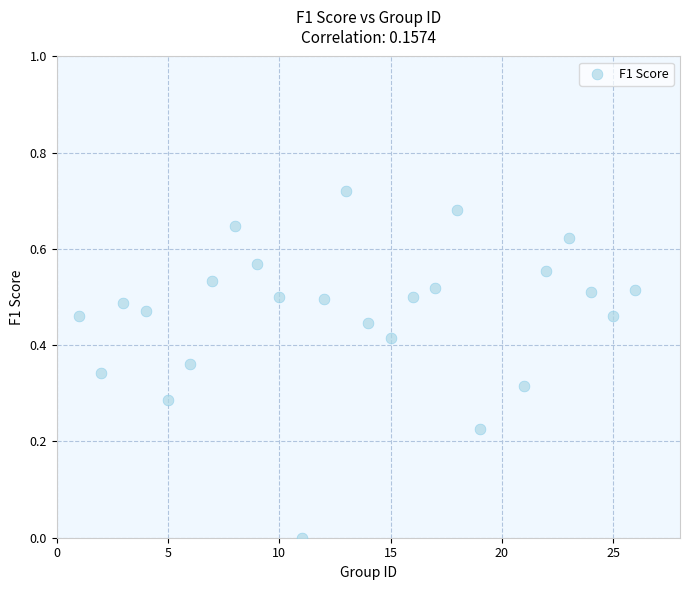

Count the number of points in this scatter plot.

25